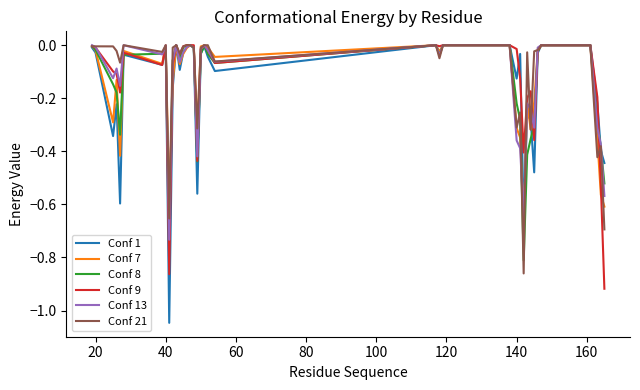

Which series has the widest spread of values?

Conf 1